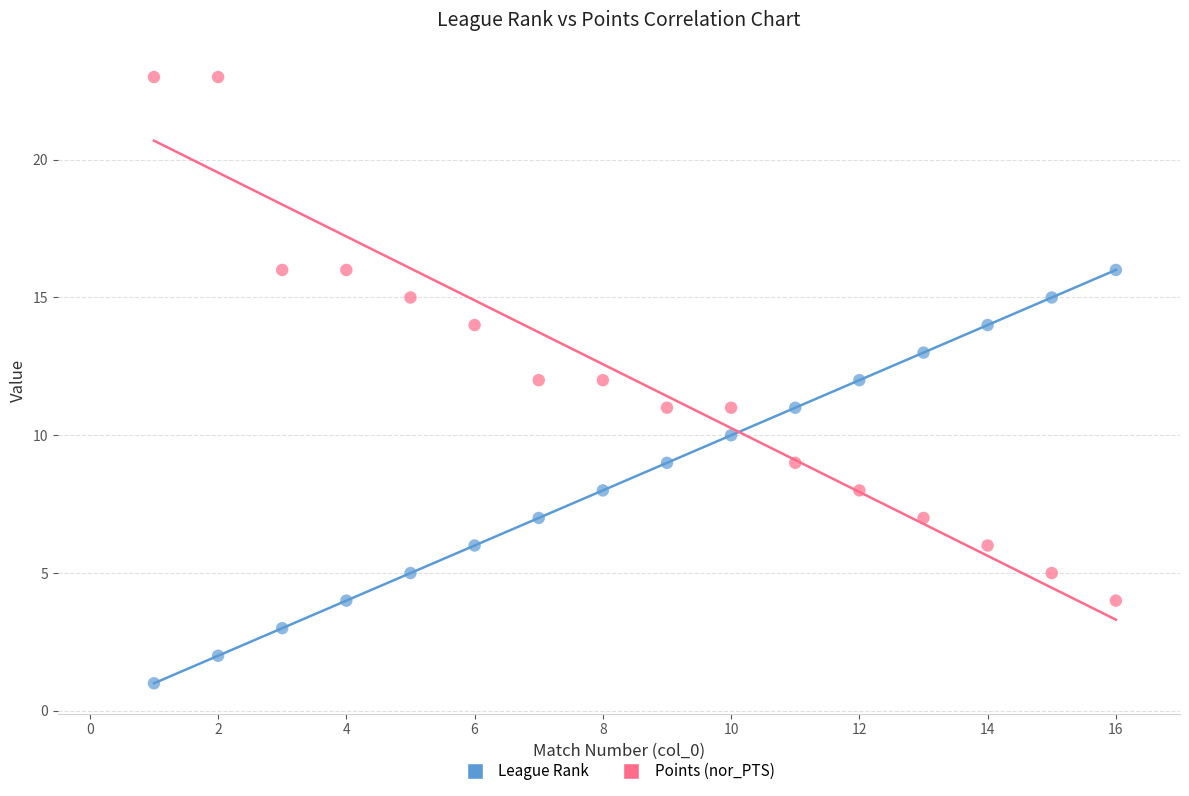

Which series has the widest spread of Y values?

Points (nor_PTS)